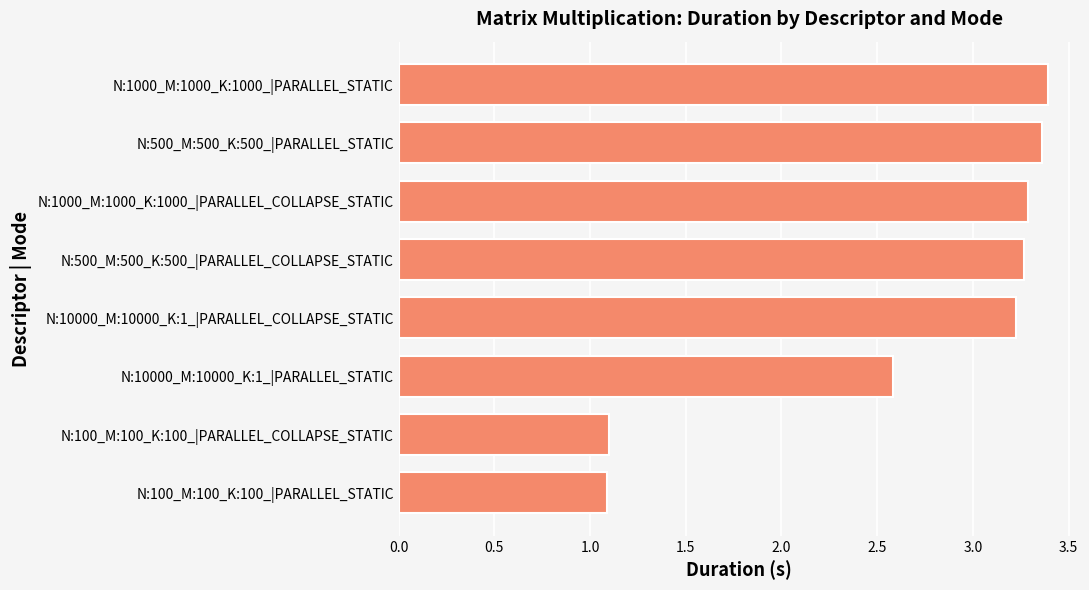

At which label is the value closest to 2?

N:10000_M:10000_K:1_|PARALLEL_STATIC